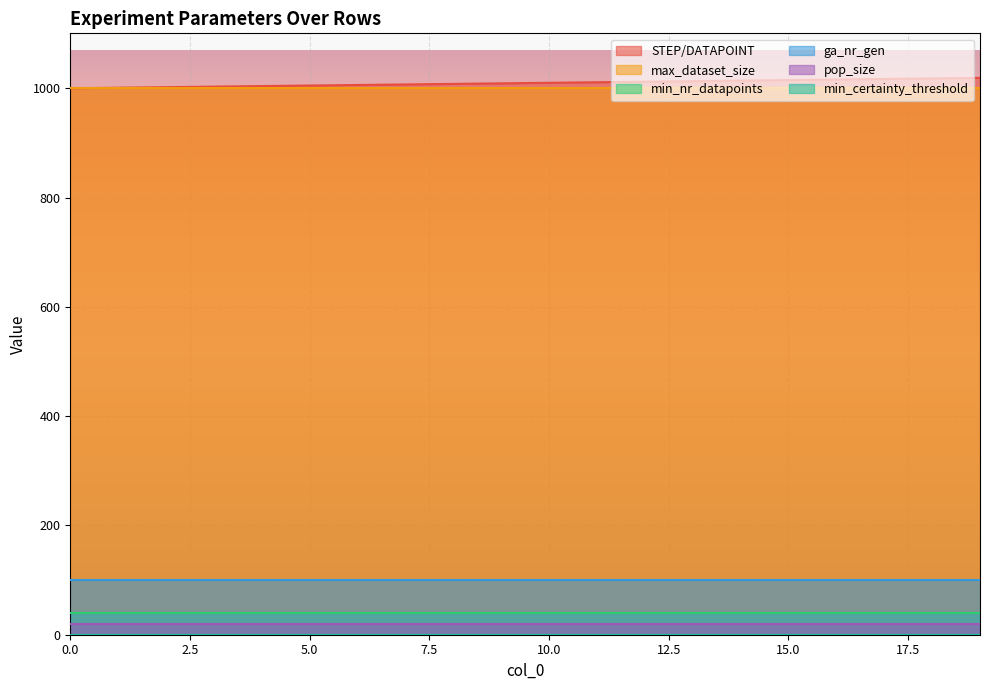

Does the chart display data point markers on the line(s)?

No